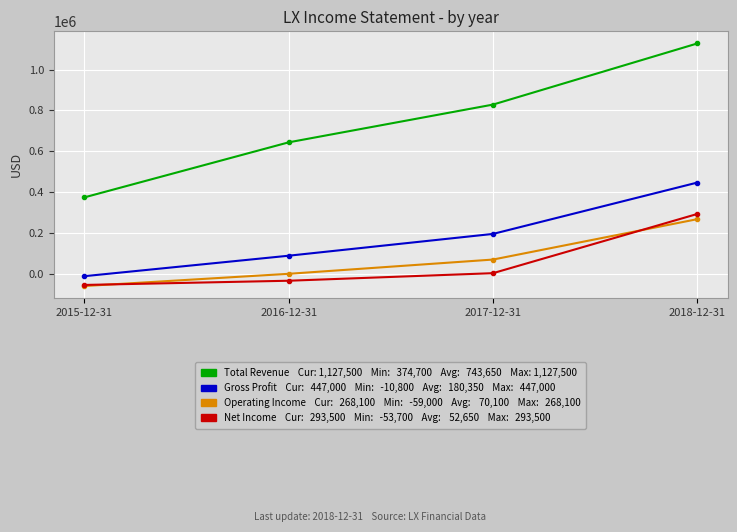

At which category is the sum across all series the highest?

2018-12-31